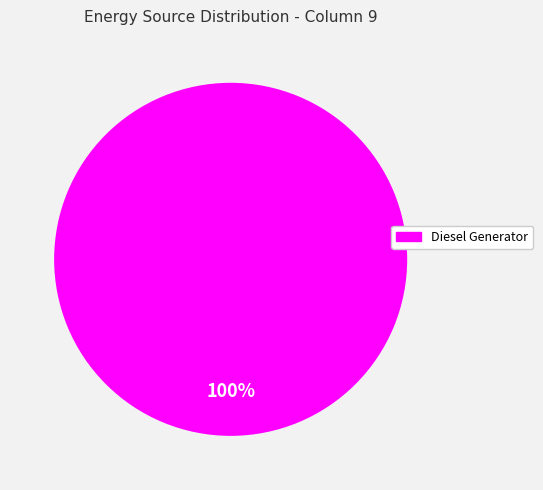

To the nearest percent, what is the average slice percentage?

50%